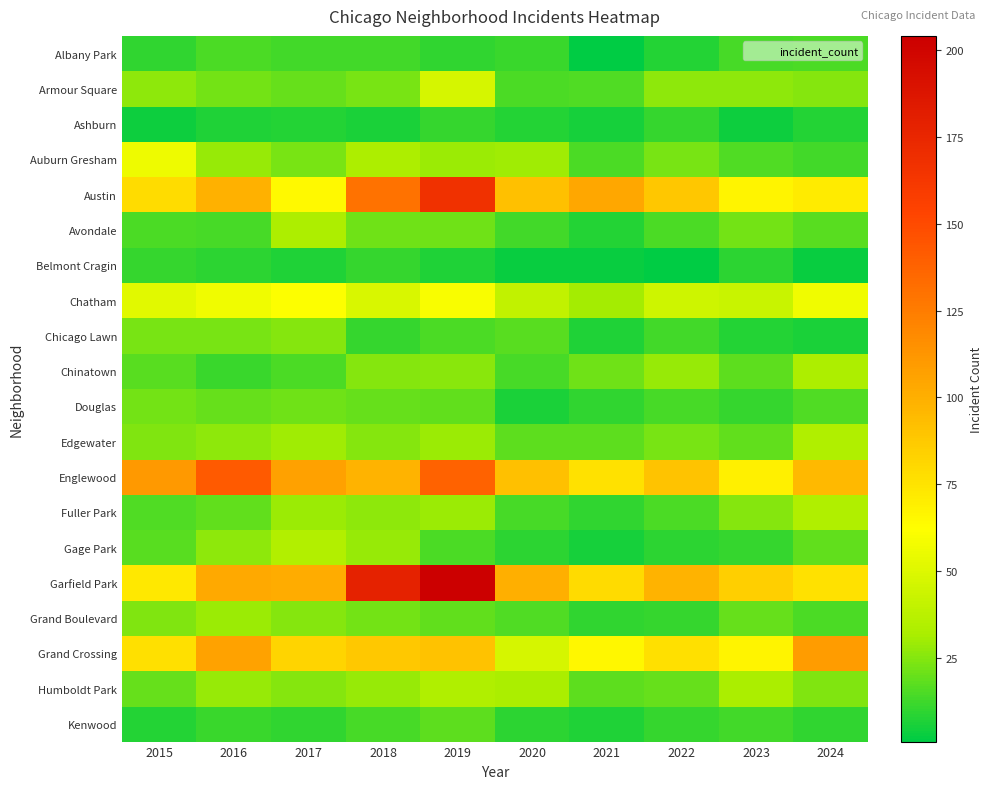

Reading right to left, list all the values displayed in this chart.

Albany Park: 2024=15	2023=14	2022=8	2021=1	2020=12	2019=10	2018=13	2017=13	2016=15	2015=10
Armour Square: 2024=25	2023=27	2022=27	2021=16	2020=15	2019=47	2018=23	2017=20	2016=22	2015=27
Ashburn: 2024=8	2023=4	2022=11	2021=5	2020=8	2019=11	2018=6	2017=8	2016=7	2015=4
Auburn Gresham: 2024=13	2023=16	2022=23	2021=15	2020=30	2019=29	2018=33	2017=23	2016=28	2015=56
Austin: 2024=71	2023=67	2022=89	2021=104	2020=92	2019=167	2018=130	2017=65	2016=99	2015=78
Avondale: 2024=17	2023=22	2022=15	2021=8	2020=13	2019=21	2018=21	2017=33	2016=14	2015=15
Belmont Cragin: 2024=3	2023=9	2022=1	2021=3	2020=3	2019=7	2018=11	2017=7	2016=9	2015=11
Chatham: 2024=57	2023=43	2022=44	2021=31	2020=40	2019=60	2018=48	2017=62	2016=57	2015=51
Chicago Lawn: 2024=6	2023=8	2022=13	2021=7	2020=17	2019=15	2018=11	2017=25	2016=23	2015=23
Chinatown: 2024=33	2023=18	2022=28	2021=21	2020=14	2019=26	2018=25	2017=15	2016=12	2015=17
Douglas: 2024=16	2023=11	2022=14	2021=10	2020=6	2019=19	2018=20	2017=21	2016=20	2015=22
Edgewater: 2024=34	2023=19	2022=23	2021=18	2020=18	2019=29	2018=25	2017=30	2016=27	2015=24
Englewood: 2024=95	2023=69	2022=90	2021=76	2020=92	2019=138	2018=98	2017=107	2016=142	2015=111
Fuller Park: 2024=34	2023=25	2022=15	2021=10	2020=14	2019=29	2018=27	2017=29	2016=19	2015=16
Gage Park: 2024=19	2023=11	2022=9	2021=5	2020=9	2019=15	2018=28	2017=35	2016=27	2015=17
Garfield Park: 2024=76	2023=85	2022=98	2021=79	2020=100	2019=204	2018=178	2017=101	2016=103	2015=73
Grand Boulevard: 2024=15	2023=20	2022=11	2021=10	2020=16	2019=19	2018=22	2017=25	2016=29	2015=24
Grand Crossing: 2024=109	2023=67	2022=77	2021=66	2020=47	2019=91	2018=88	2017=82	2016=106	2015=77
Humboldt Park: 2024=24	2023=32	2022=20	2021=18	2020=32	2019=34	2018=28	2017=25	2016=28	2015=20
Kenwood: 2024=10	2023=13	2022=11	2021=7	2020=9	2019=18	2018=14	2017=10	2016=12	2015=8